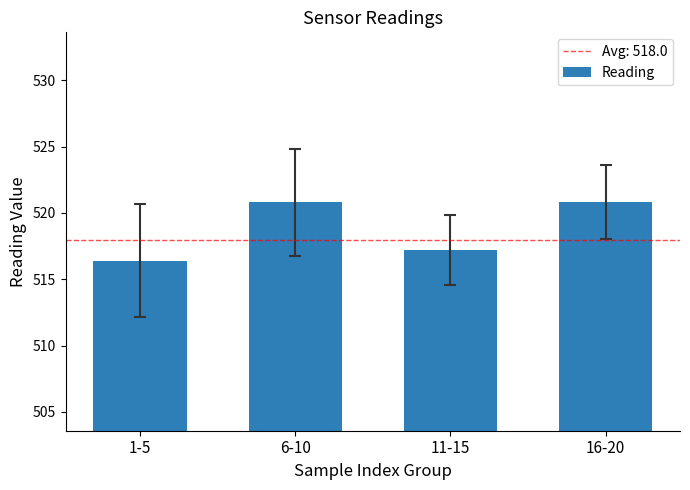

Reading left to right, extract all data points from this chart.

1-5=516.4	6-10=520.8	11-15=517.2	16-20=520.8